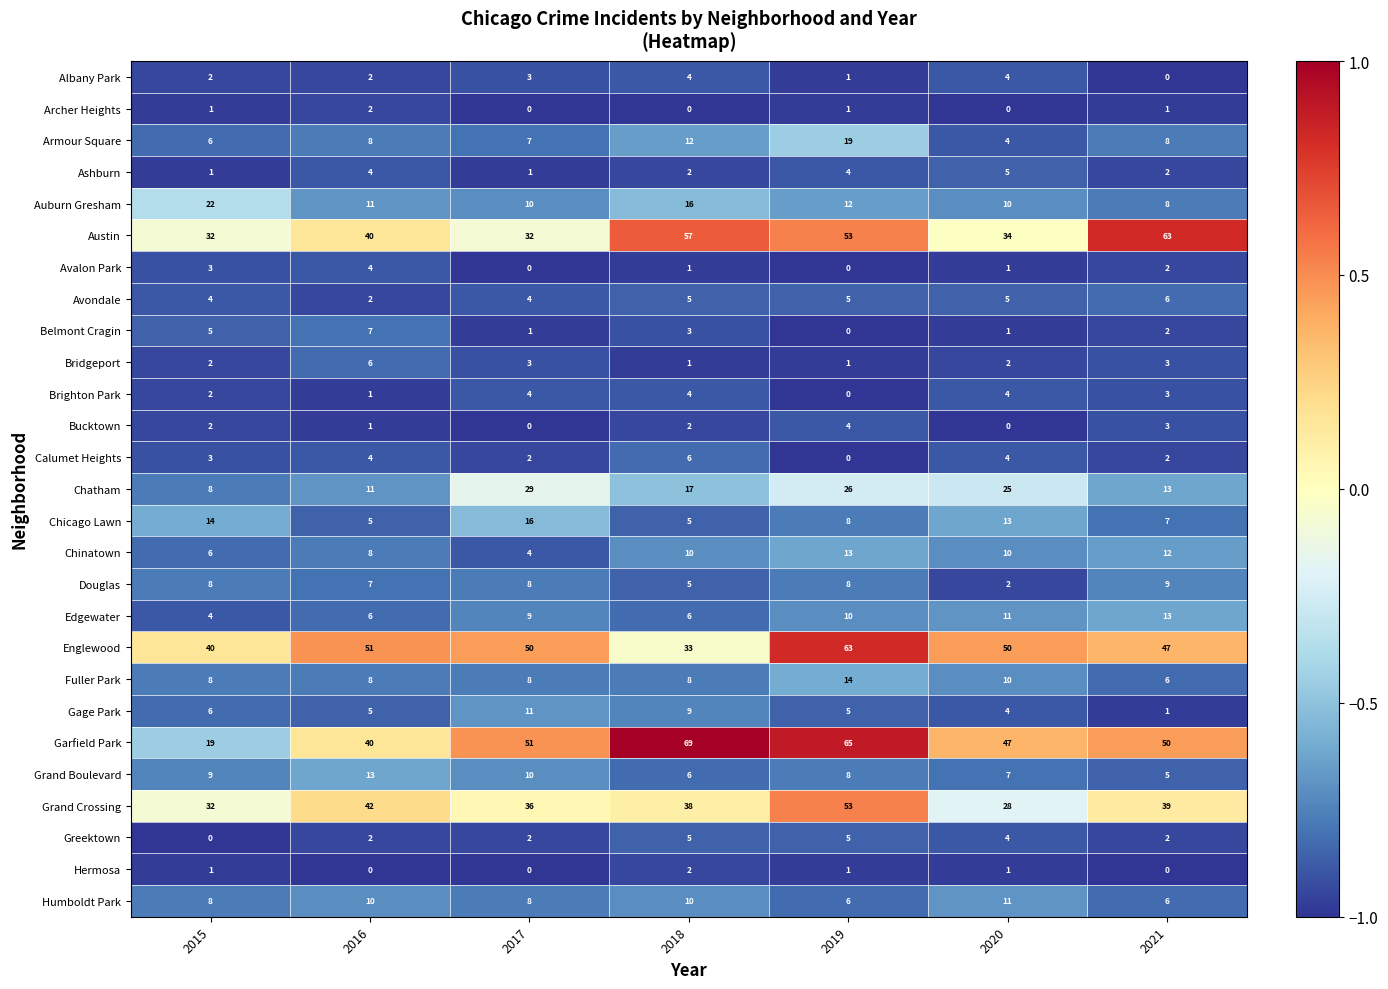

At how many categories does at least one series exceed 0?

7